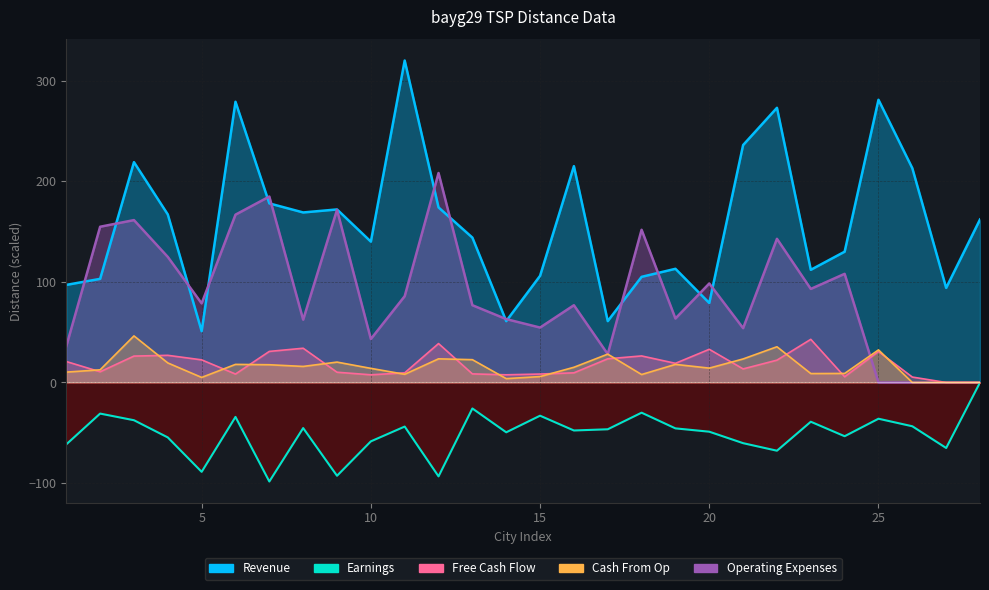

What is the sum of all Earnings values?

-1431.6